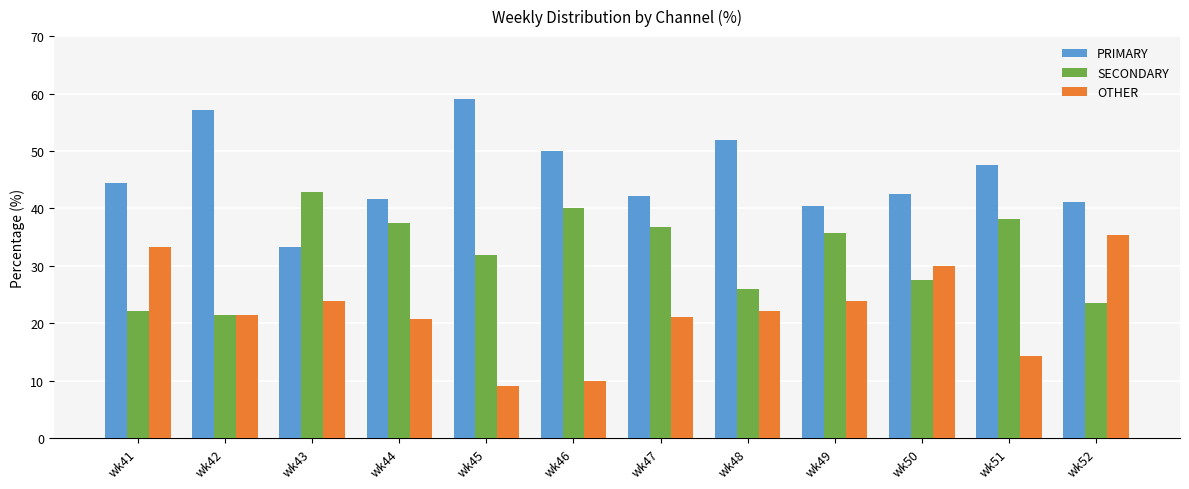

The value of SECONDARY at wk42 is 21.4. True or false?

True